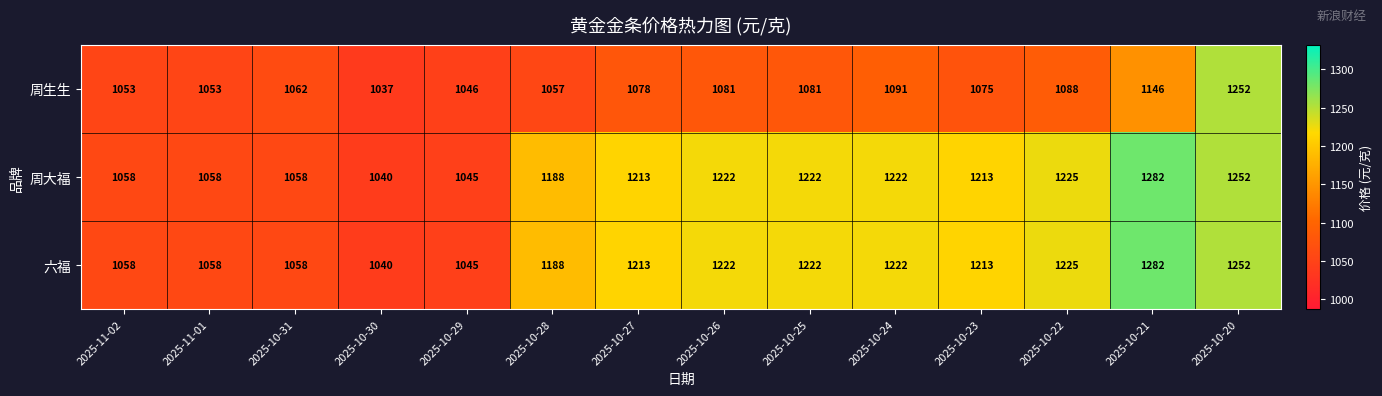

What is the total value across all series at 2025-10-27?

3504